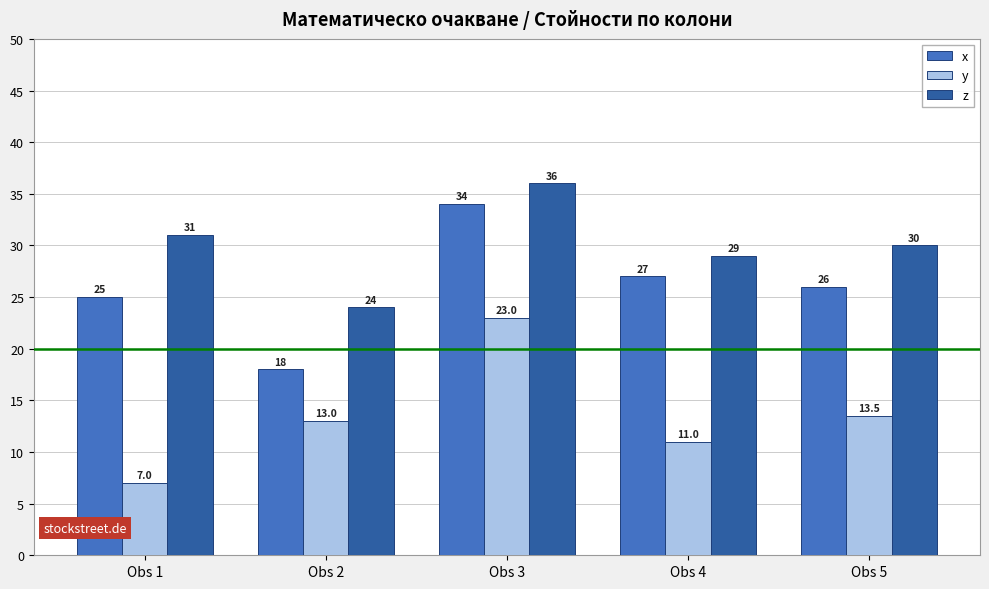

What is the difference between the x values at Obs 4 and Obs 1?

2.0